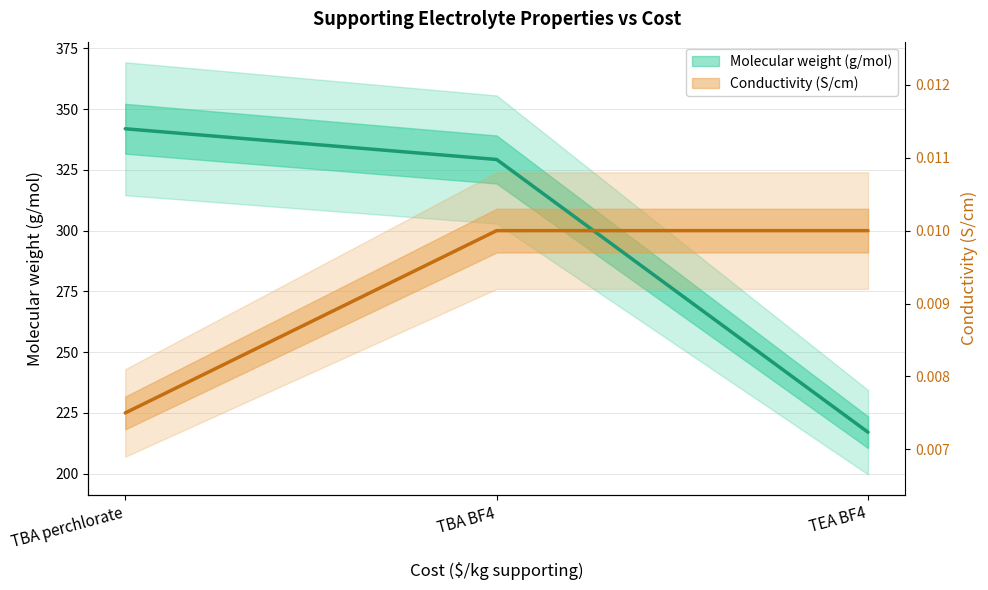

Between TBA BF4 and TEA BF4, which series saw the biggest shift?

Molecular weight (g/mol)